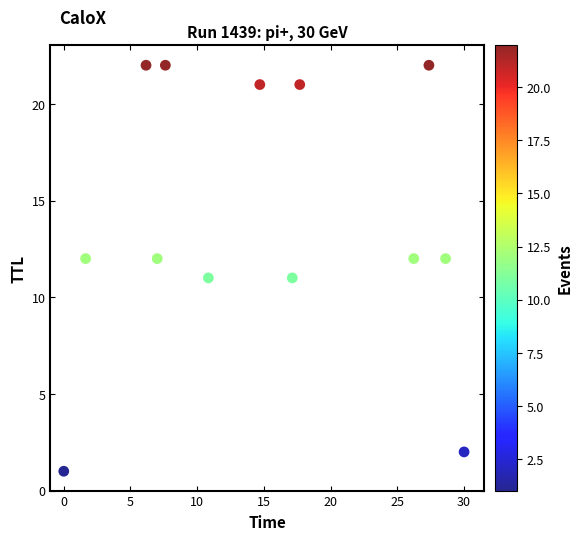

What is the range of Y values (max minus min)?

21